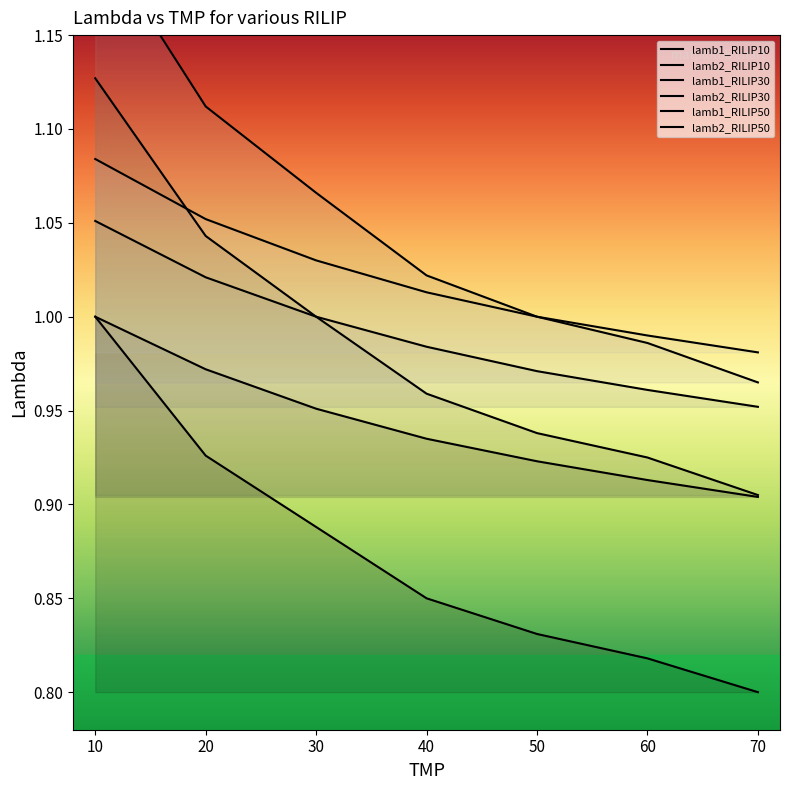

The lamb1_RILIP10 series shows 0.5 at 20. True or false?

False